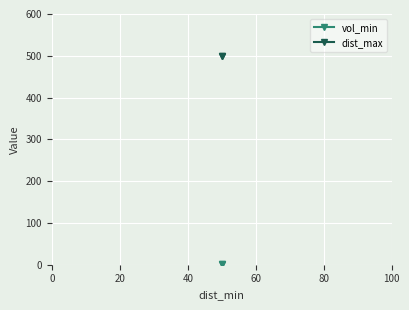

What is the difference between the highest and lowest values at 20?

499.1